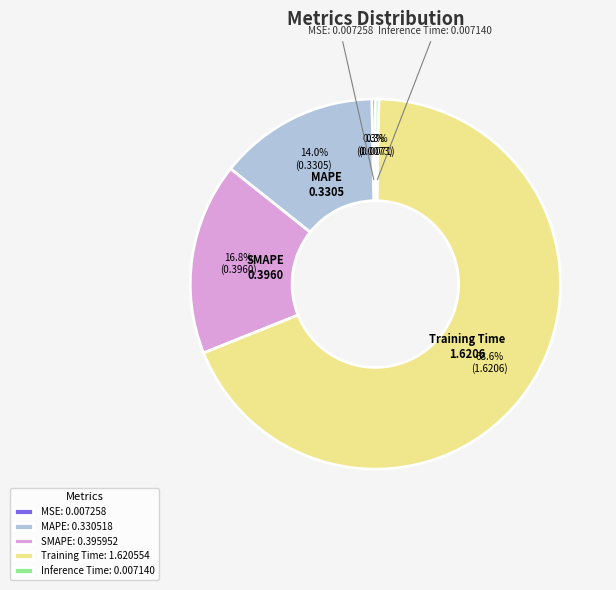

The SMAPE slice represents 26% of the pie. True or false?

False